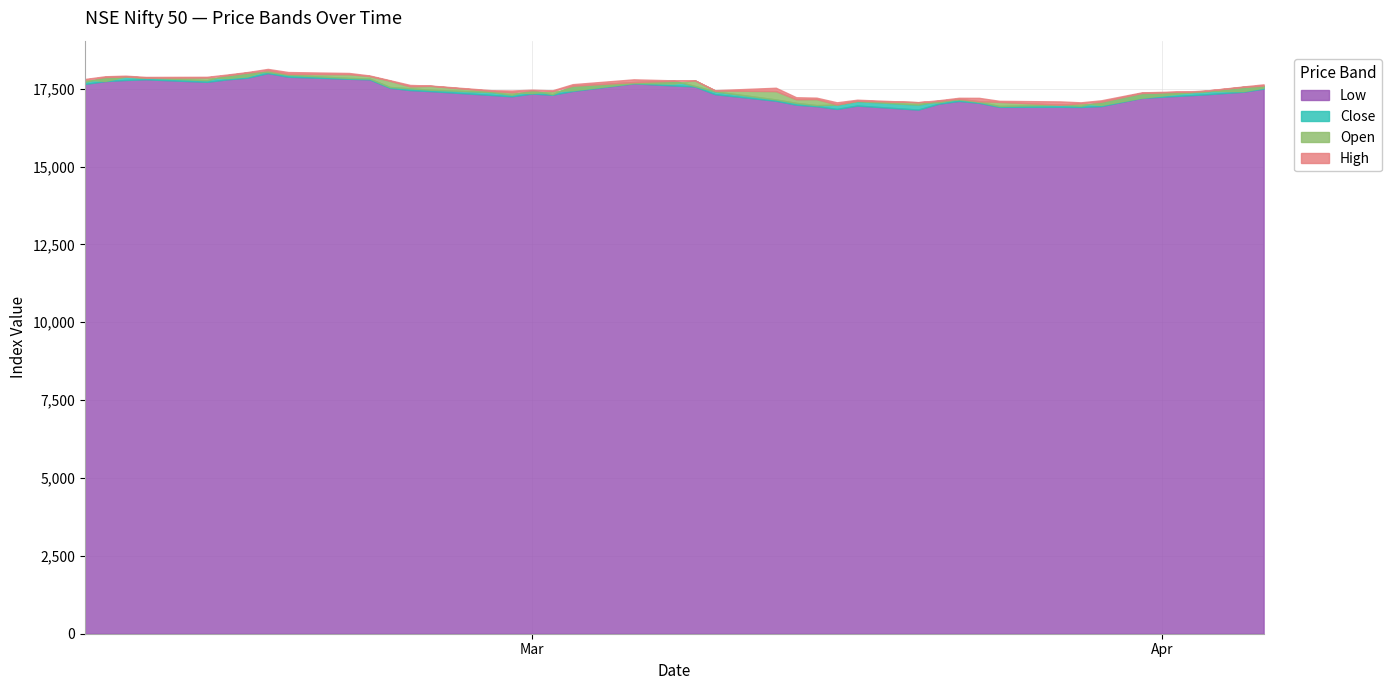

Reading left to right, list all the values displayed in this chart.

Open: 0=17790.1	1=17750.3	2=17885.5	3=17847.5	4=17859.1	5=17840.3	6=17896.6	7=18094.8	8=17974.8	9=17965.5	10=17905.8	11=17755.3	12=17574.7	13=17591.3	14=17428.6	15=17383.2	16=17360.1	17=17421.5	18=17451.2	19=17680.3	20=17665.8	21=17772.0	22=17443.8	23=17421.9	24=17160.5	25=17166.5	26=16994.7	27=17111.8	28=17066.6	29=17060.4	30=17177.5	31=17097.4	32=17076.2	33=16984.3	34=17031.8	35=16977.3	36=17210.3	37=17428.0	38=17422.3	39=17533.8
Close: 0=17721.5	1=17871.7	2=17893.5	3=17856.5	4=17770.9	5=17929.8	6=18015.8	7=18035.8	8=17944.2	9=17844.6	10=17826.7	11=17554.3	12=17511.2	13=17465.8	14=17392.7	15=17304.0	16=17450.9	17=17321.9	18=17594.3	19=17711.5	20=17754.4	21=17589.6	22=17412.9	23=17154.3	24=17043.3	25=16972.2	26=16985.6	27=17100.0	28=16988.4	29=17107.5	30=17151.9	31=17076.9	32=16945.0	33=16985.7	34=16951.7	35=17080.7	36=17359.8	37=17398.0	38=17557.0	39=17599.2
High: 0=17811.2	1=17898.7	2=17916.9	3=17877.0	4=17880.7	5=17954.5	6=18034.1	7=18134.8	8=18034.2	9=18004.3	10=17924.9	11=17772.5	12=17620.0	13=17599.8	14=17451.6	15=17440.5	16=17467.8	17=17445.8	18=17644.8	19=17800.0	20=17766.5	21=17772.3	22=17451.5	23=17529.9	24=17224.7	25=17211.3	26=17062.5	27=17145.8	28=17066.6	29=17127.7	30=17207.2	31=17205.4	32=17109.5	33=17091.0	34=17061.8	35=17126.2	36=17381.6	37=17428.0	38=17570.5	39=17638.7
Low: 0=17652.5	1=17744.2	2=17779.8	3=17801.0	4=17719.8	5=17800.0	6=17853.8	7=18000.7	8=17884.6	9=17818.4	10=17800.3	11=17529.5	12=17455.4	13=17421.8	14=17299.0	15=17255.2	16=17345.2	17=17306.0	18=17427.7	19=17672.0	20=17602.2	21=17573.6	22=17324.3	23=17113.5	24=16987.1	25=16938.9	26=16850.2	27=16958.2	28=16828.3	29=17016.0	30=17107.8	31=17045.3	32=16917.3	33=16918.5	34=16913.8	35=16940.6	36=17204.7	37=17312.8	38=17402.7	39=17502.8